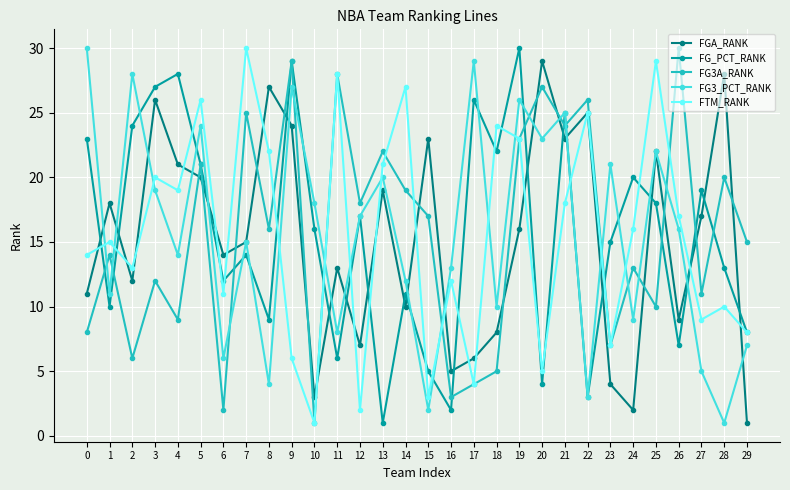

What is the smallest value displayed?

1